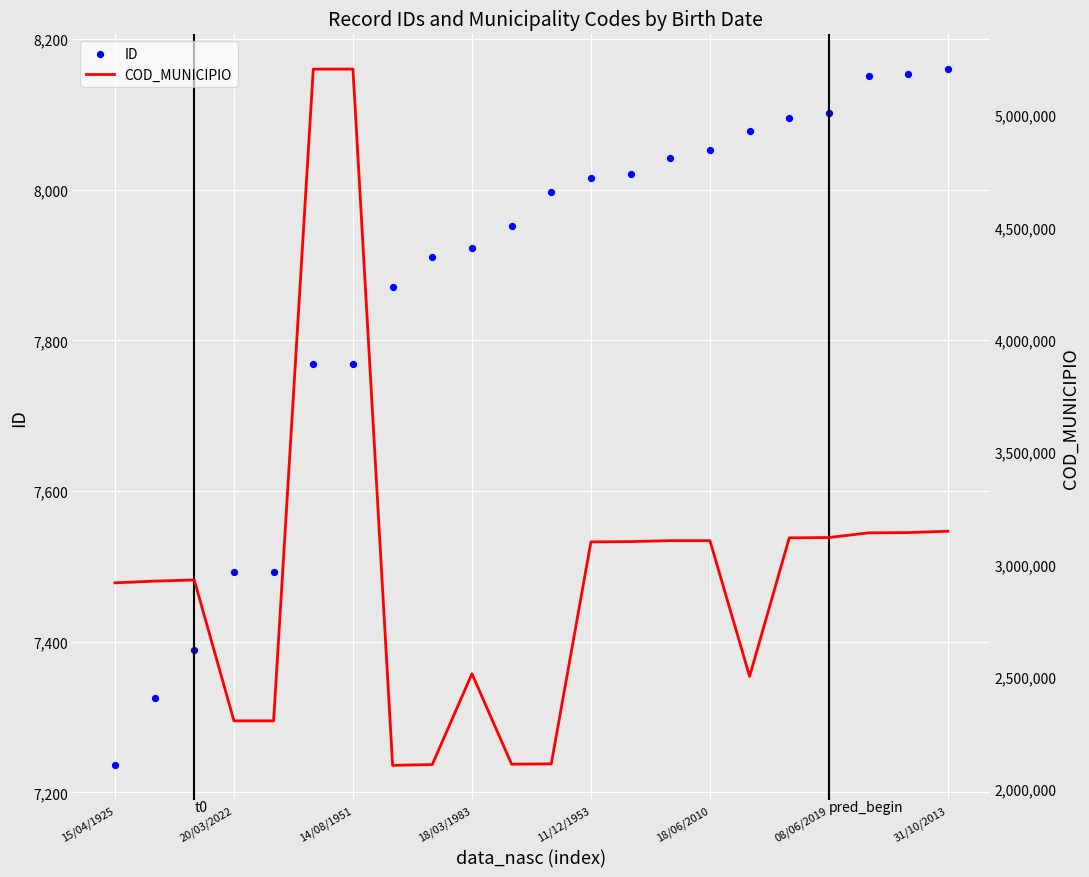

Which series has the largest Y range (max minus min)?

COD_MUNICIPIO